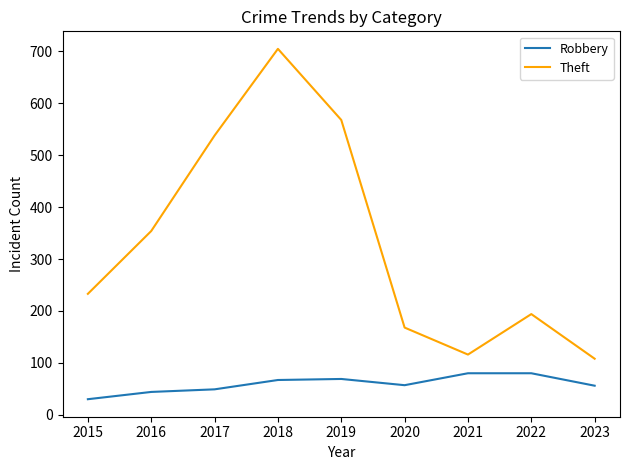

Which series has the largest total across all categories?

Theft